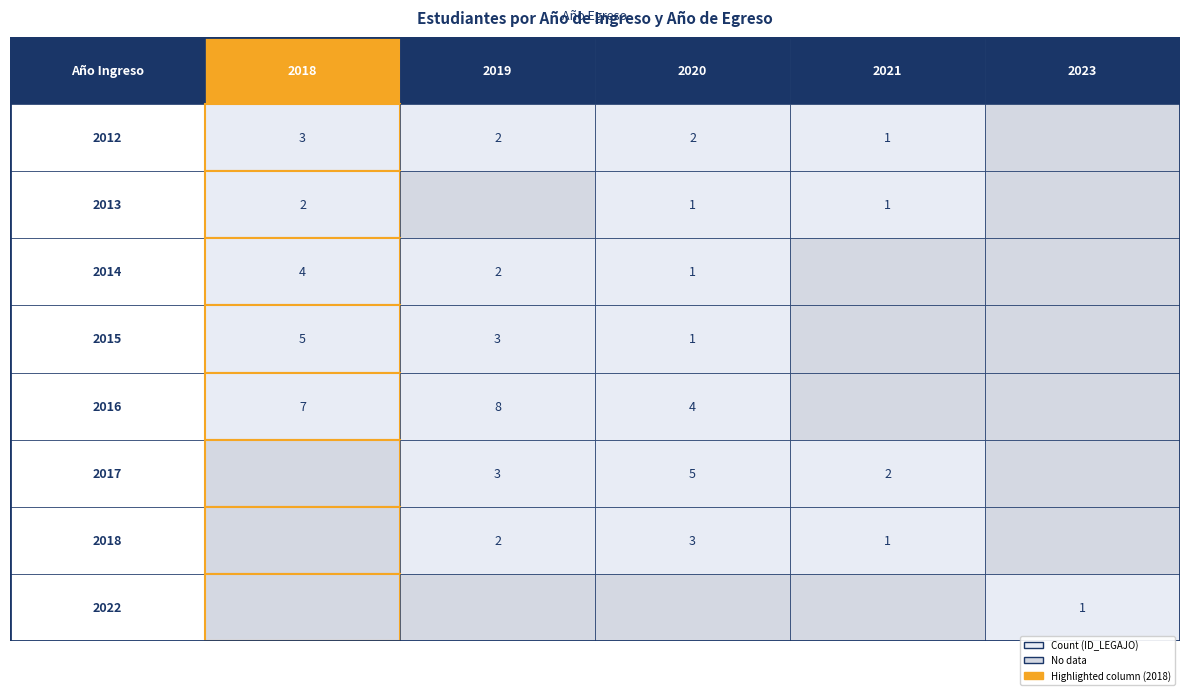

List the series in order of their peak value, highest first.

2016, 2015, 2017, 2014, 2012, 2018, 2013, 2022